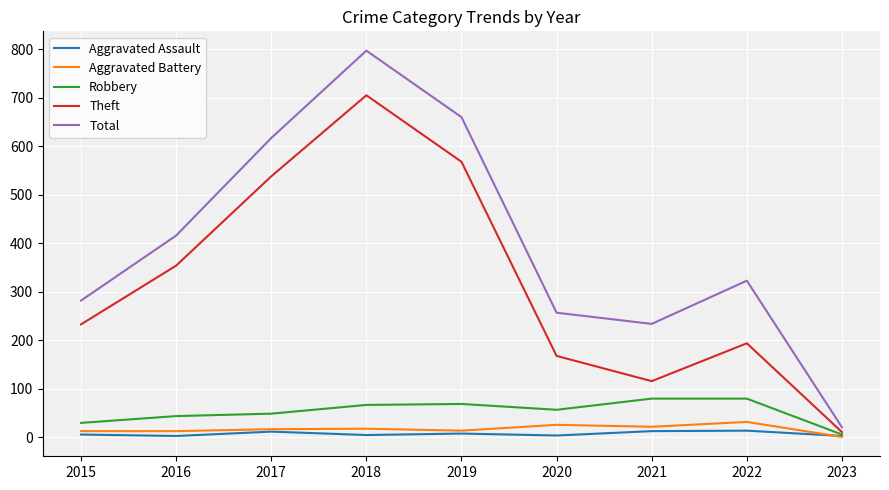

Which series has the largest total across all categories?

Total